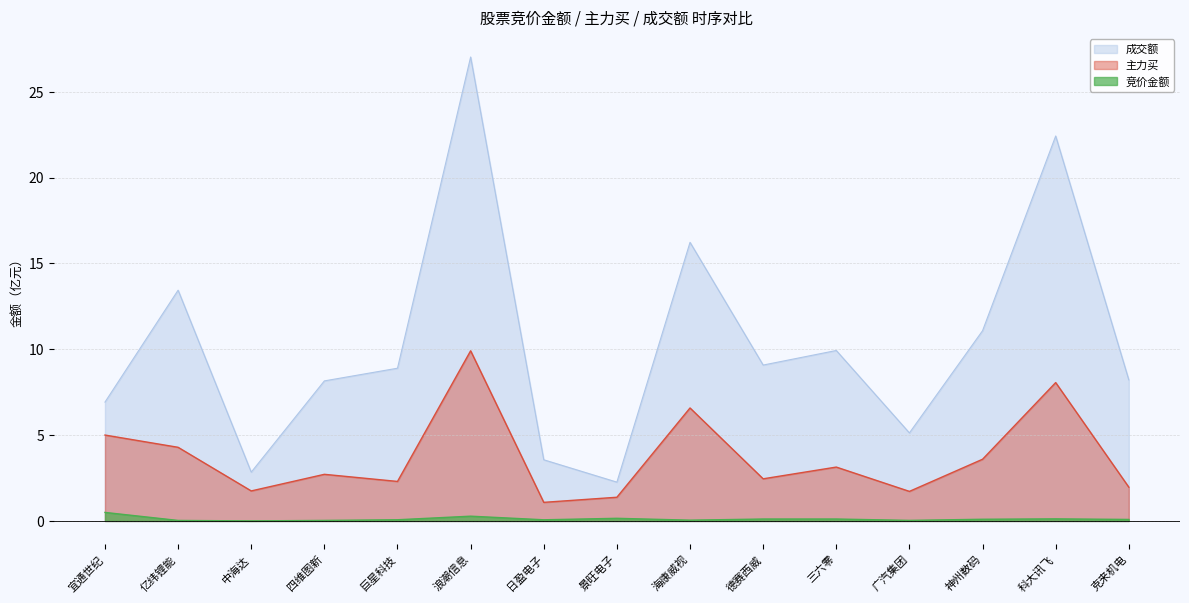

Which series changed the most between 海康威视 and 广汽集团?

成交额